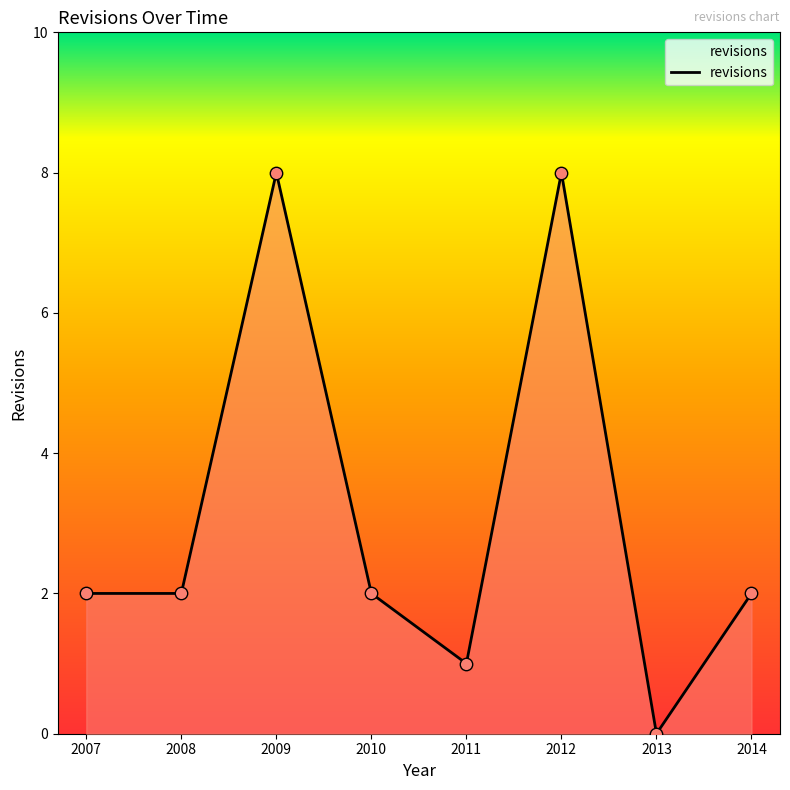

What is the change in value from 2010 to 2011?

-1